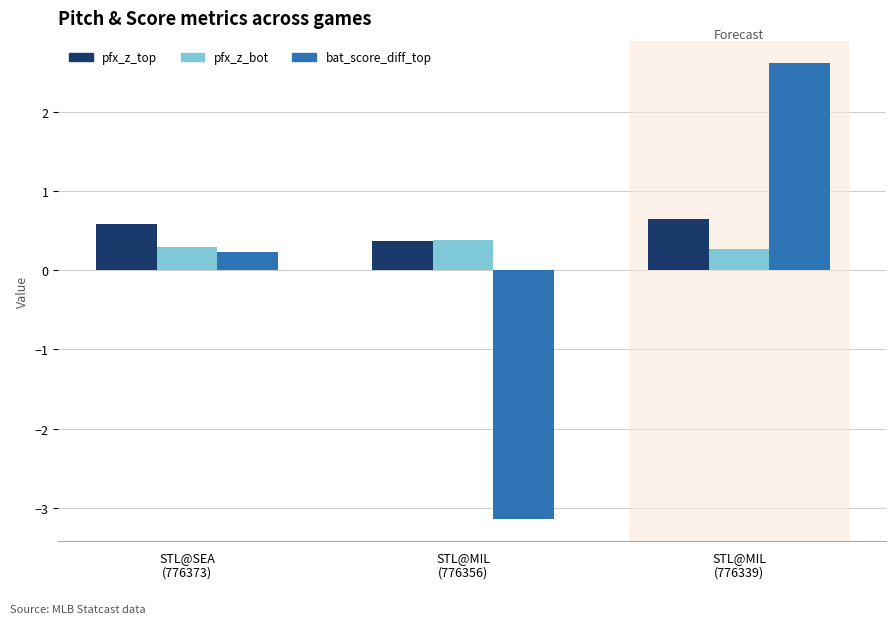

Are the bars grouped side by side (vs. stacked)?

Yes